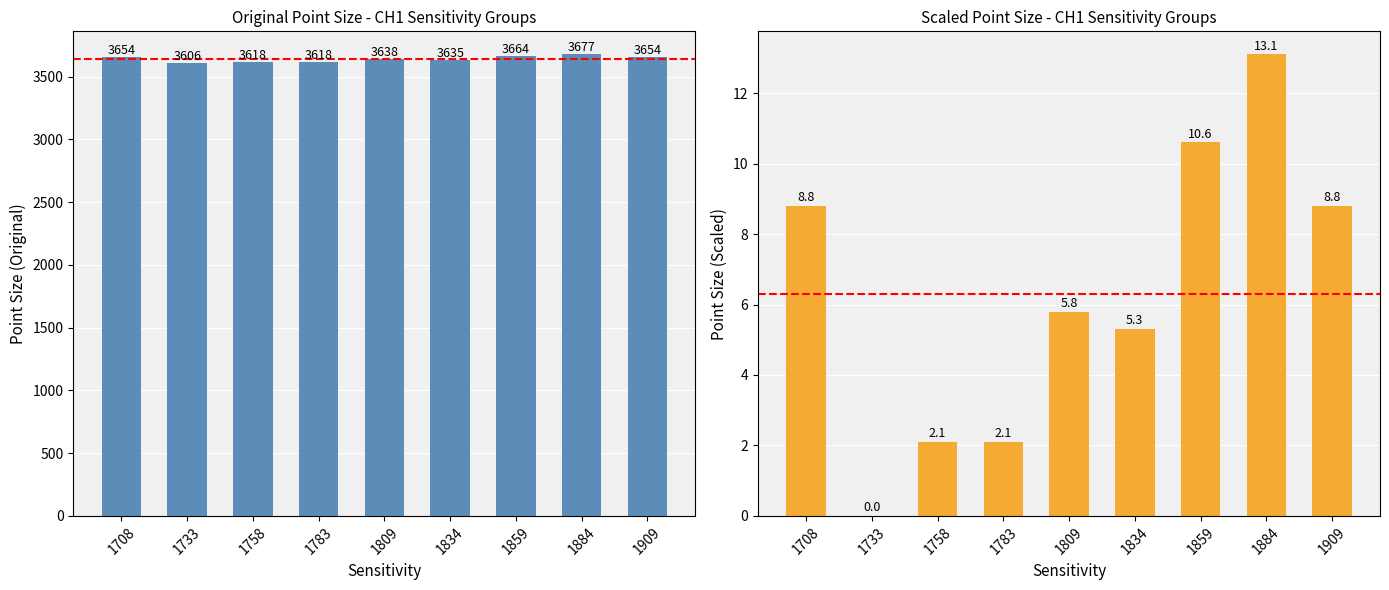

How many bars are there in each group?

2